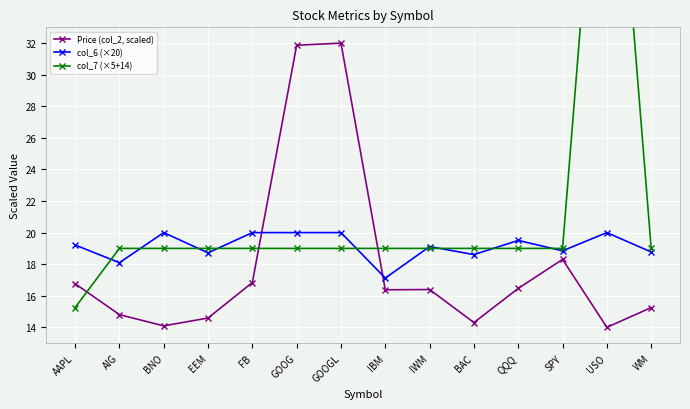

What are all the series names shown in the legend?

Price (col_2, scaled), col_6 (×20), col_7 (×5+14)